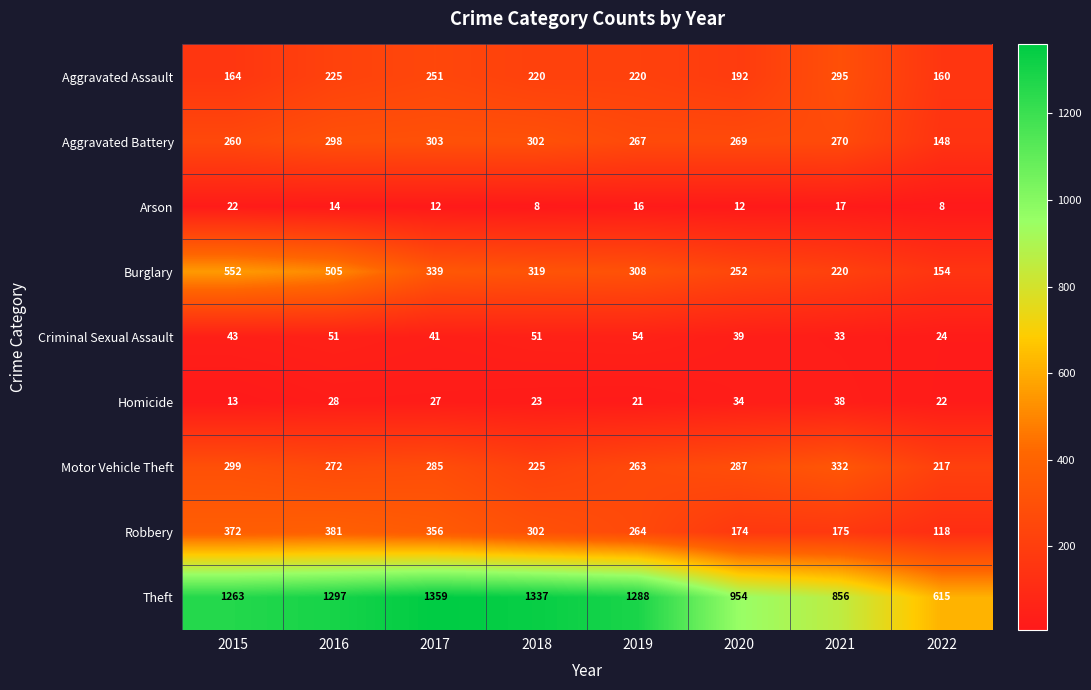

The value of Robbery at 2022 is 118. True or false?

True